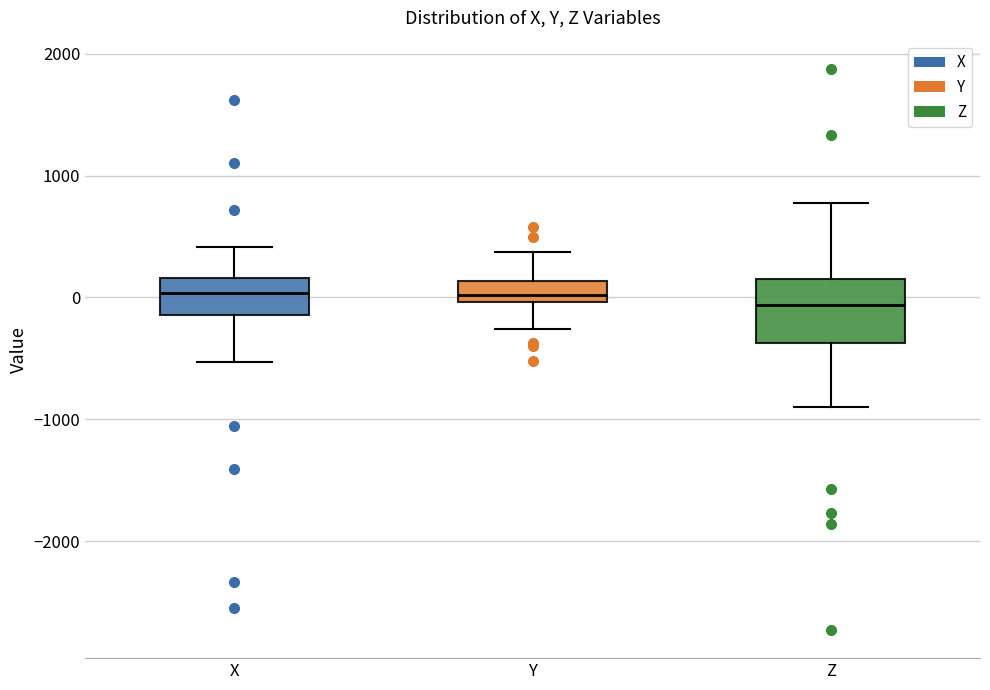

Comparing the boxes themselves (not the whiskers), which one is the tallest?

Z